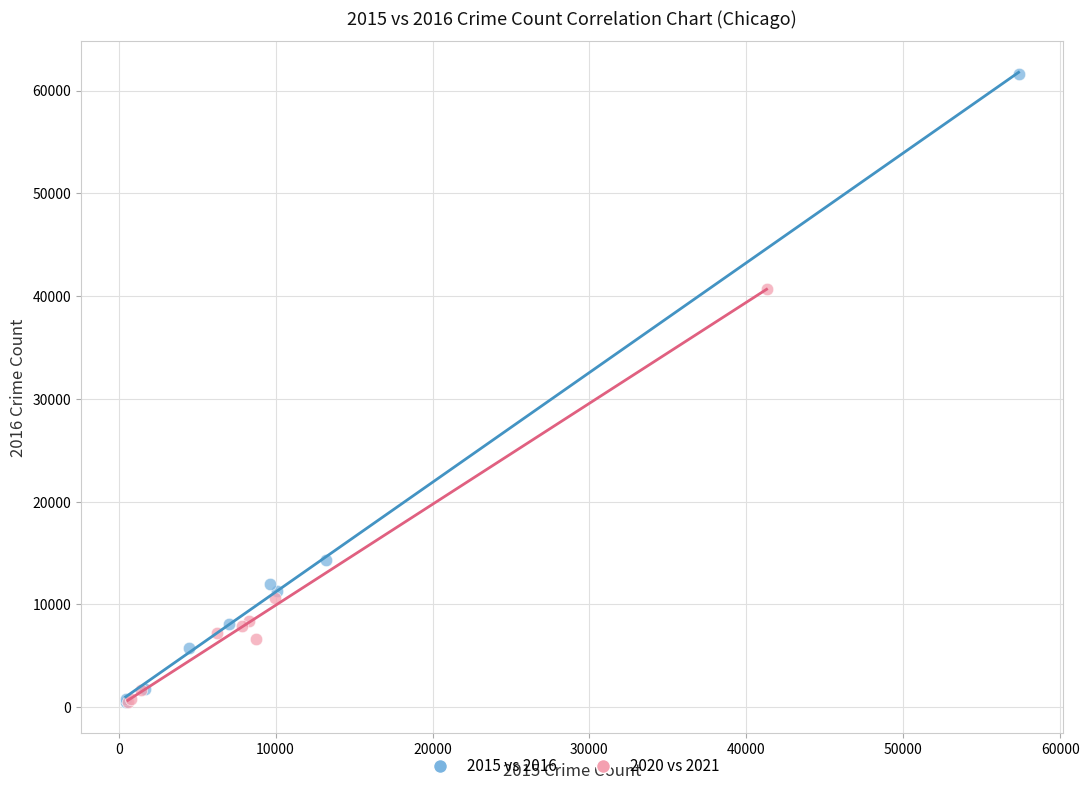

Which series has the widest spread of Y values?

2015 vs 2016